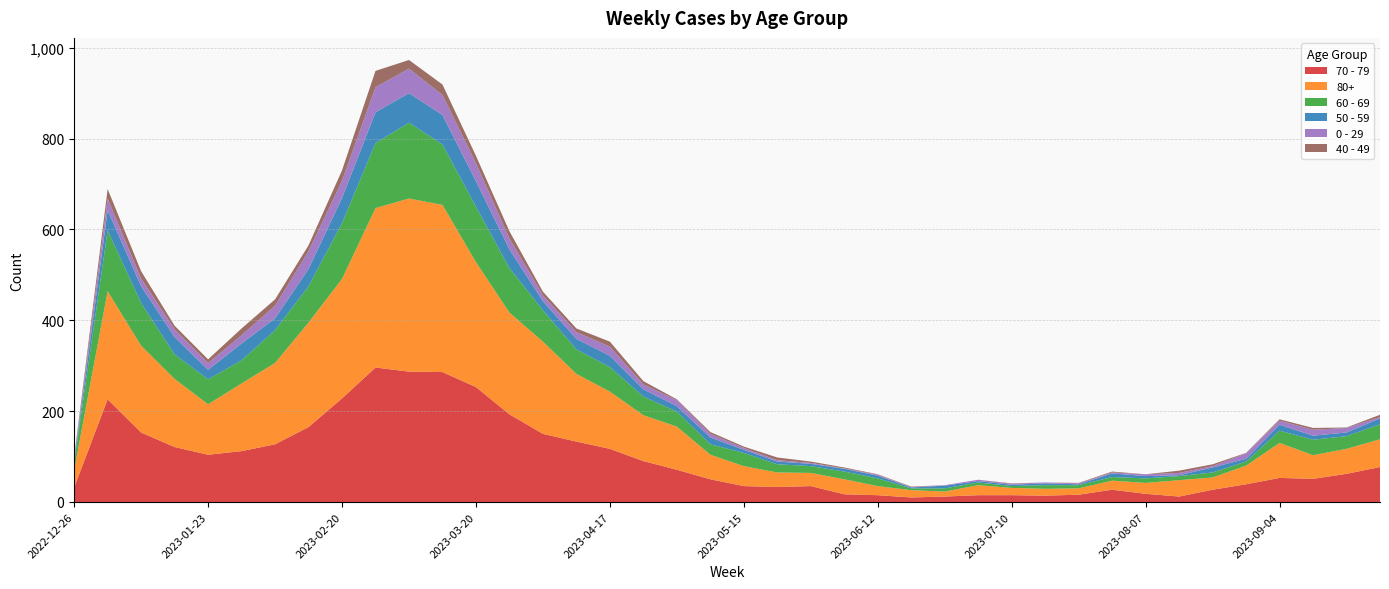

Reading left to right, what are all the values shown in this chart?

70 - 79: 2022-12-26=32	2023-01-02=226	2023-01-09=153	2023-01-16=121	2023-01-23=104	2023-01-30=112	2023-02-06=127	2023-02-13=165	2023-02-20=228	2023-02-27=296	2023-03-06=287	2023-03-13=286	2023-03-20=253	2023-03-27=193	2023-04-03=150	2023-04-10=133	2023-04-17=117	2023-04-24=90	2023-05-01=71	2023-05-08=50	2023-05-15=35	2023-05-22=33	2023-05-29=35	2023-06-05=17	2023-06-12=15	2023-06-19=10	2023-06-26=12	2023-07-03=15	2023-07-10=15	2023-07-17=14	2023-07-24=16	2023-07-31=27	2023-08-07=18	2023-08-14=12	2023-08-21=27	2023-08-28=39	2023-09-04=53	2023-09-11=51	2023-09-18=62	2023-09-25=77
80+: 2022-12-26=38	2023-01-02=238	2023-01-09=191	2023-01-16=150	2023-01-23=111	2023-01-30=149	2023-02-06=179	2023-02-13=230	2023-02-20=263	2023-02-27=351	2023-03-06=381	2023-03-13=368	2023-03-20=275	2023-03-27=224	2023-04-03=203	2023-04-10=149	2023-04-17=126	2023-04-24=101	2023-05-01=95	2023-05-08=54	2023-05-15=44	2023-05-22=32	2023-05-29=29	2023-06-05=33	2023-06-12=20	2023-06-19=16	2023-06-26=11	2023-07-03=22	2023-07-10=16	2023-07-17=15	2023-07-24=14	2023-07-31=20	2023-08-07=24	2023-08-14=36	2023-08-21=27	2023-08-28=41	2023-09-04=77	2023-09-11=52	2023-09-18=55	2023-09-25=61
60 - 69: 2022-12-26=16	2023-01-02=134	2023-01-09=94	2023-01-16=54	2023-01-23=55	2023-01-30=51	2023-02-06=72	2023-02-13=80	2023-02-20=123	2023-02-27=143	2023-03-06=167	2023-03-13=133	2023-03-20=122	2023-03-27=98	2023-04-03=69	2023-04-10=54	2023-04-17=54	2023-04-24=41	2023-05-01=33	2023-05-08=23	2023-05-15=29	2023-05-22=18	2023-05-29=15	2023-06-05=17	2023-06-12=17	2023-06-19=4	2023-06-26=7	2023-07-03=6	2023-07-10=4	2023-07-17=8	2023-07-24=7	2023-07-31=8	2023-08-07=10	2023-08-14=9	2023-08-21=11	2023-08-28=9	2023-09-04=27	2023-09-11=34	2023-09-18=28	2023-09-25=33
50 - 59: 2022-12-26=5	2023-01-02=44	2023-01-09=37	2023-01-16=38	2023-01-23=21	2023-01-30=37	2023-02-06=26	2023-02-13=38	2023-02-20=55	2023-02-27=68	2023-03-06=65	2023-03-13=65	2023-03-20=56	2023-03-27=41	2023-04-03=20	2023-04-10=23	2023-04-17=25	2023-04-24=16	2023-05-01=12	2023-05-08=15	2023-05-15=7	2023-05-22=6	2023-05-29=5	2023-06-05=6	2023-06-12=6	2023-06-19=2	2023-06-26=6	2023-07-03=3	2023-07-10=3	2023-07-17=4	2023-07-24=2	2023-07-31=8	2023-08-07=5	2023-08-14=2	2023-08-21=11	2023-08-28=6	2023-09-04=13	2023-09-11=9	2023-09-18=8	2023-09-25=13
0 - 29: 2022-12-26=4	2023-01-02=26	2023-01-09=17	2023-01-16=17	2023-01-23=15	2023-01-30=18	2023-02-06=28	2023-02-13=39	2023-02-20=38	2023-02-27=55	2023-03-06=54	2023-03-13=44	2023-03-20=40	2023-03-27=24	2023-04-03=13	2023-04-10=15	2023-04-17=20	2023-04-24=11	2023-05-01=13	2023-05-08=8	2023-05-15=4	2023-05-22=3	2023-05-29=2	2023-06-05=1	2023-06-12=2	2023-06-19=1	2023-06-26=1	2023-07-03=3	2023-07-10=2	2023-07-17=2	2023-07-24=2	2023-07-31=2	2023-08-07=4	2023-08-14=5	2023-08-21=3	2023-08-28=12	2023-09-04=9	2023-09-11=13	2023-09-18=10	2023-09-25=3
40 - 49: 2022-12-26=4	2023-01-02=21	2023-01-09=16	2023-01-16=8	2023-01-23=8	2023-01-30=15	2023-02-06=14	2023-02-13=13	2023-02-20=23	2023-02-27=36	2023-03-06=19	2023-03-13=23	2023-03-20=16	2023-03-27=16	2023-04-03=8	2023-04-10=8	2023-04-17=11	2023-04-24=7	2023-05-01=2	2023-05-08=4	2023-05-15=3	2023-05-22=6	2023-05-29=3	2023-06-05=2	2023-06-12=1	2023-06-19=1	2023-06-26=0	2023-07-03=0	2023-07-10=1	2023-07-17=0	2023-07-24=1	2023-07-31=2	2023-08-07=0	2023-08-14=5	2023-08-21=4	2023-08-28=1	2023-09-04=3	2023-09-11=4	2023-09-18=1	2023-09-25=5